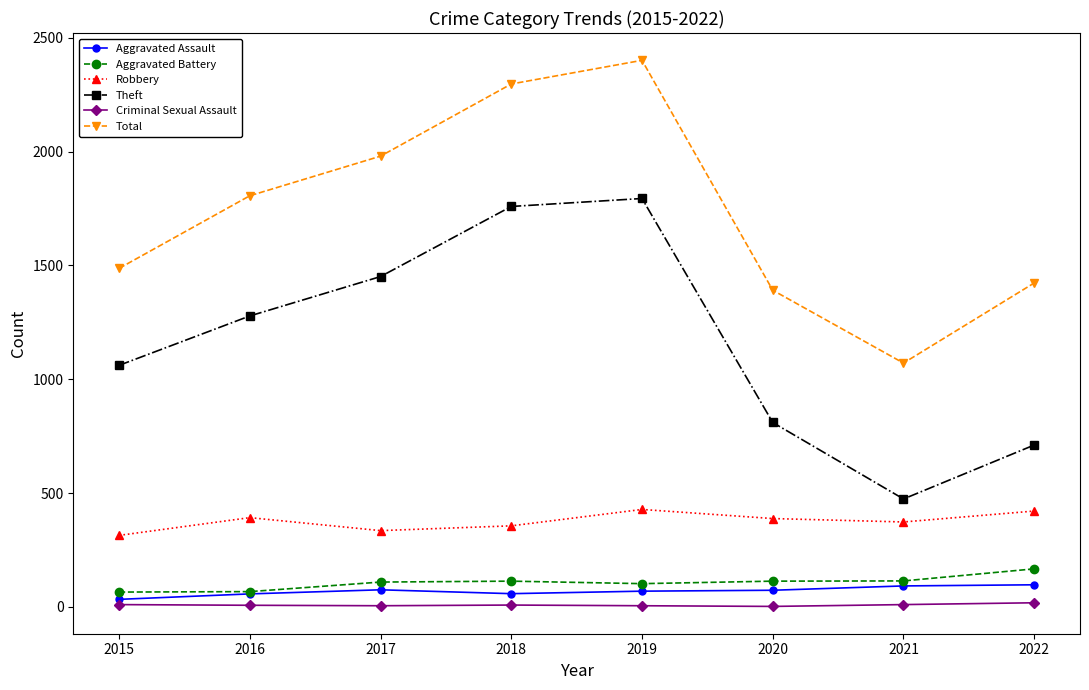

True or false: Aggravated Battery and Total cross at least once.

False